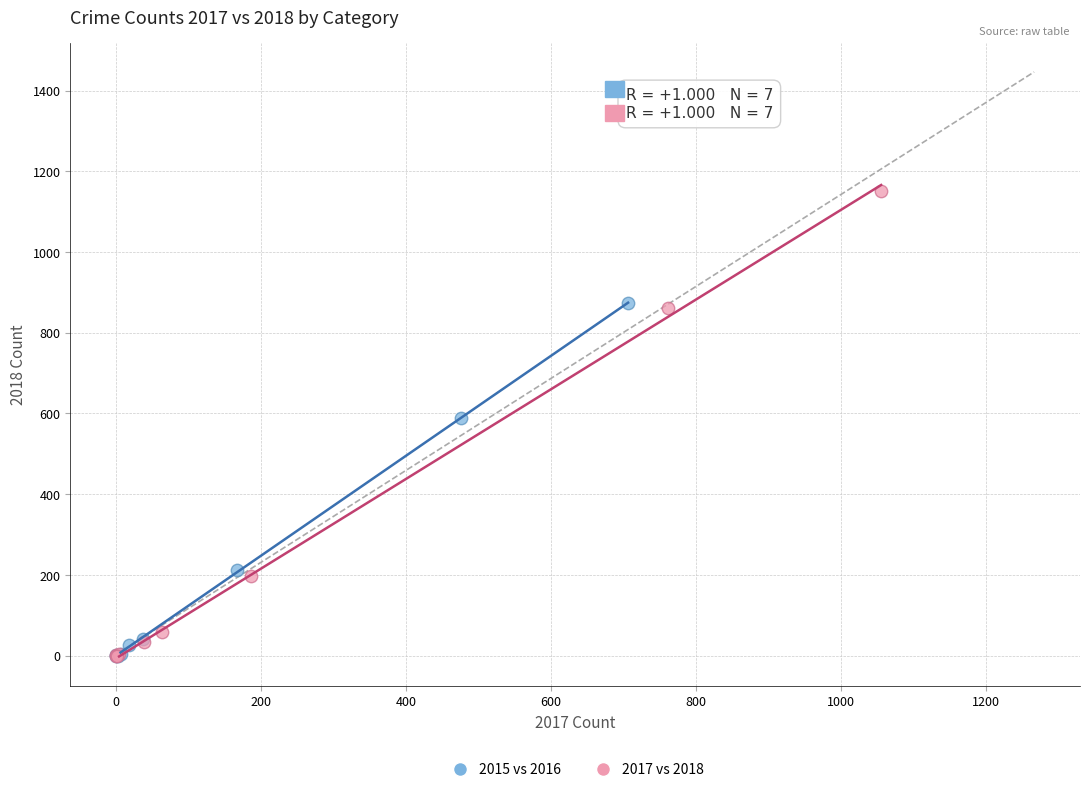

Which series has the largest Y range (max minus min)?

2017 vs 2018